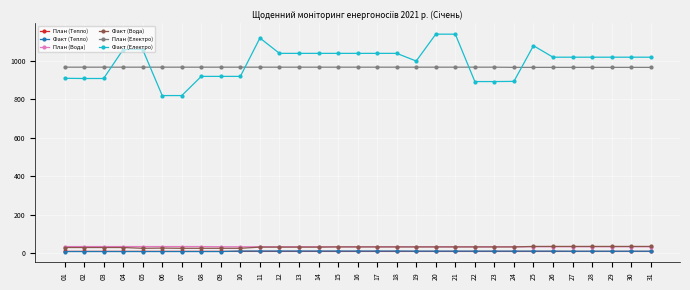

Which series has the widest spread of values?

Факт (Електро)